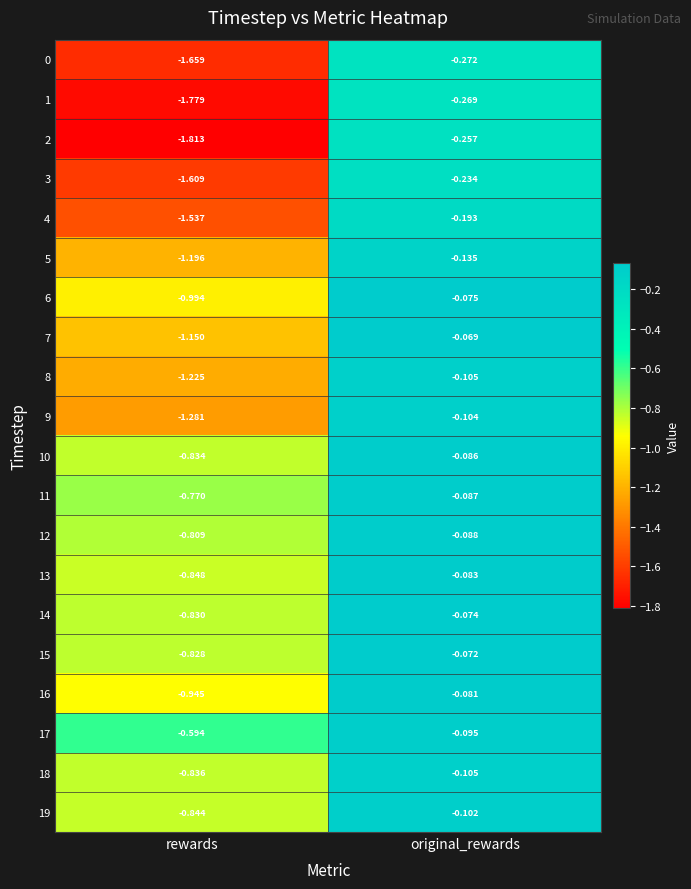

Is the value of 13 at original_rewards greater than the value of 6 at rewards?

Yes